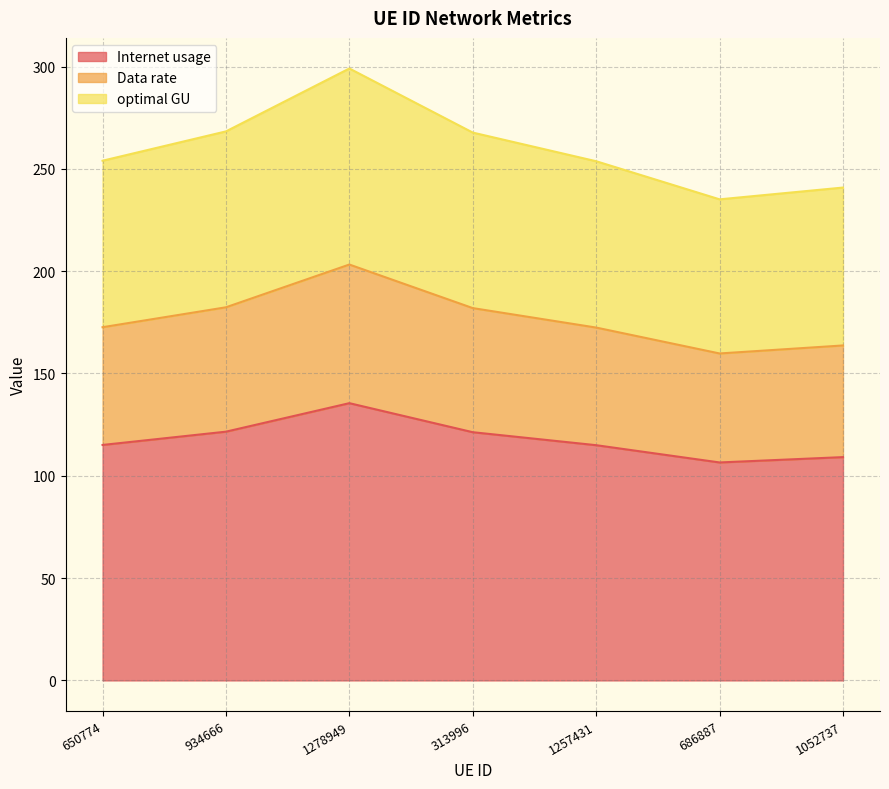

What are all the series names shown in the legend?

Internet usage, Data rate, optimal GU